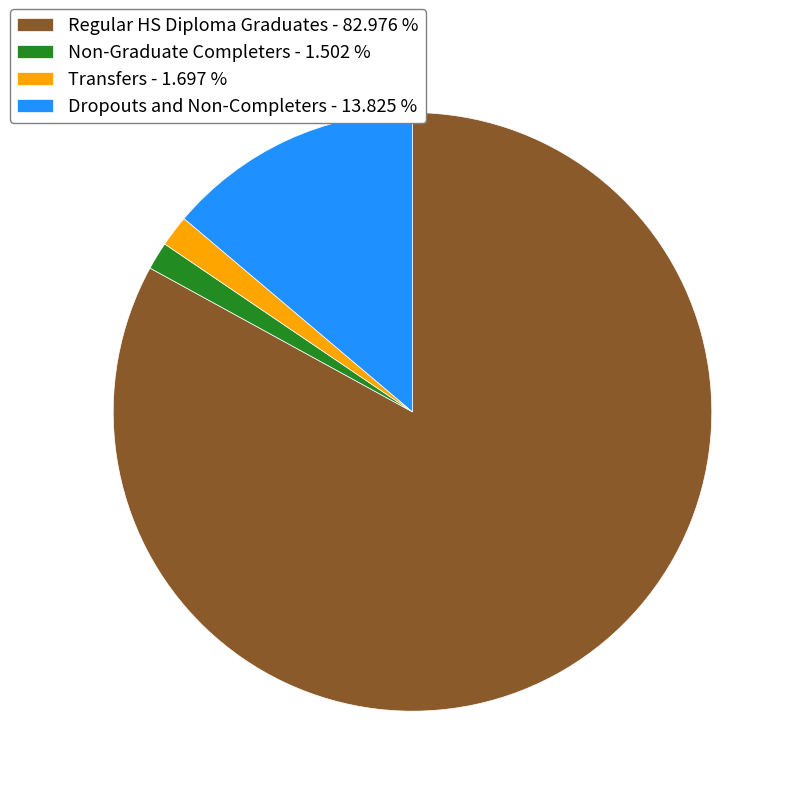

Approximately how many times larger is the value at Non-Graduate Completers - 1.502 % compared to Transfers - 1.697 %?

0.9